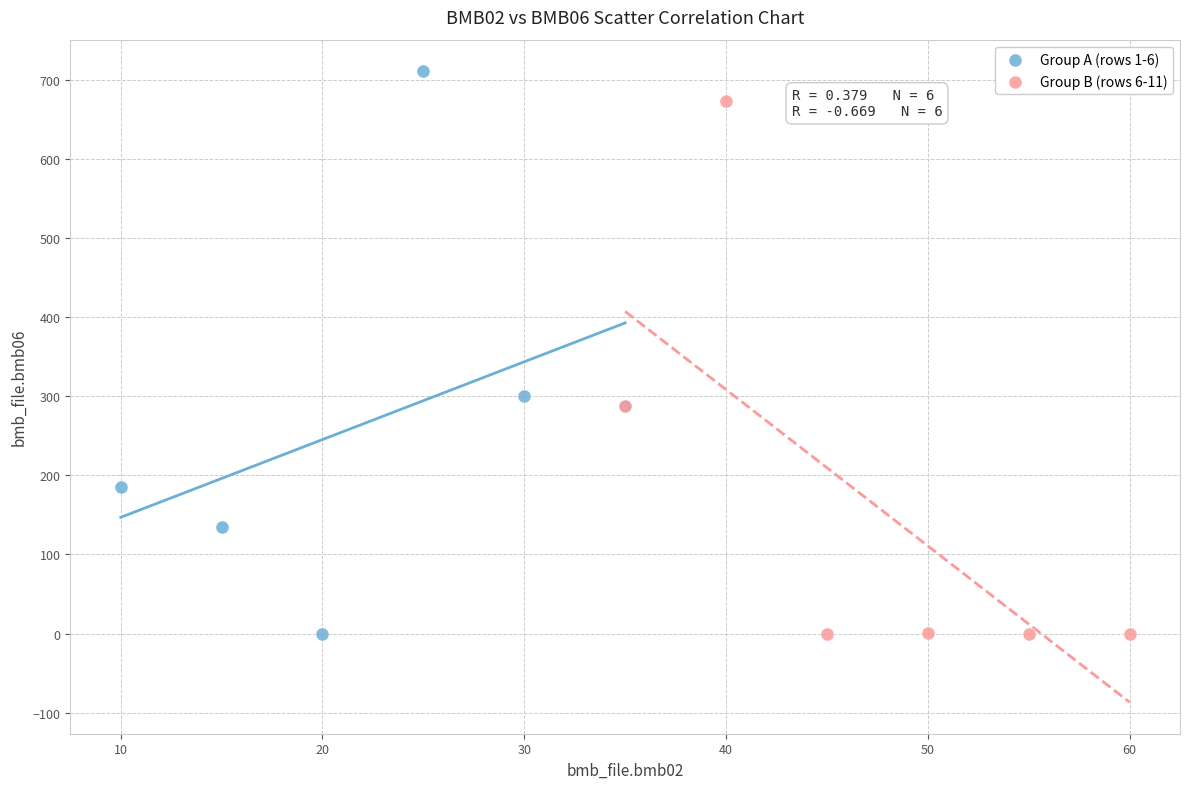

Which series has the widest spread of Y values?

Group A (rows 1-6)